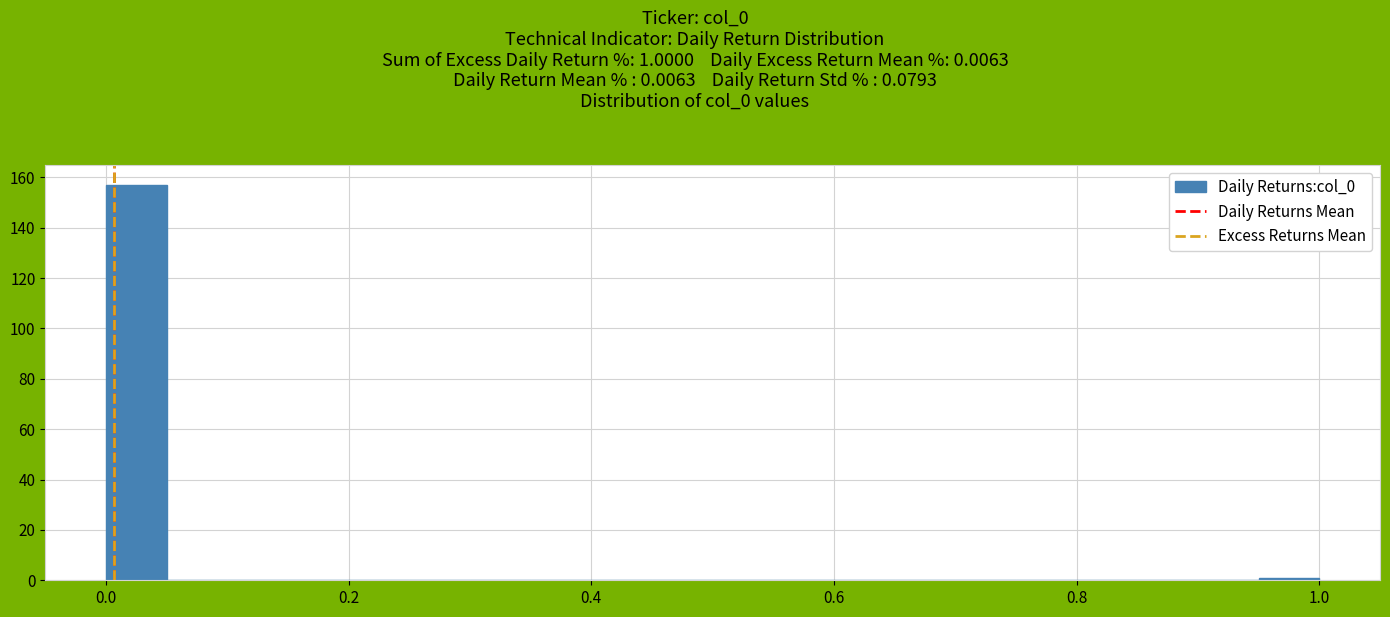

Read against the x-axis, roughly where is the centre of the tallest bar?

0.02